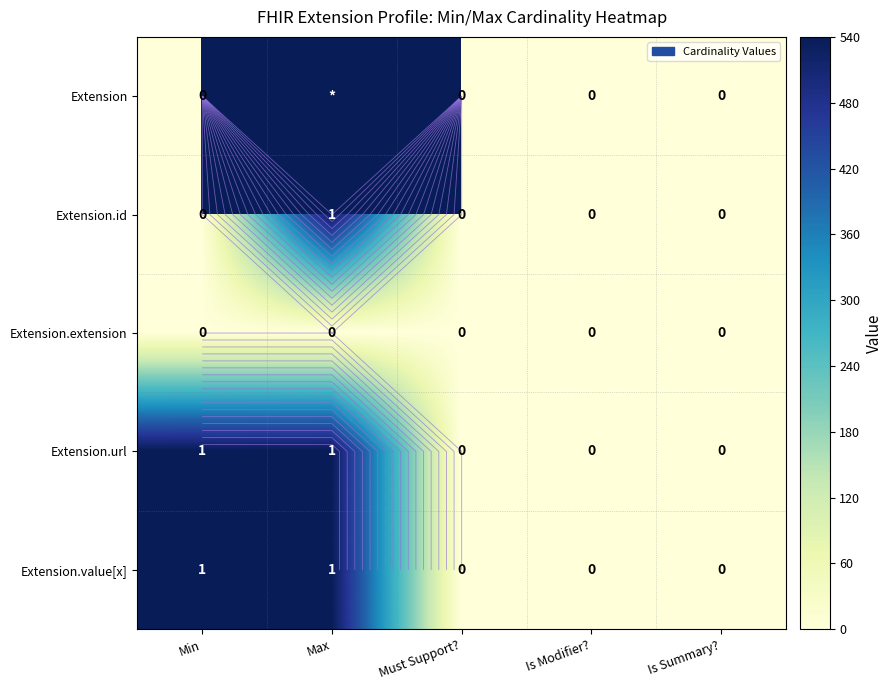

Where is Extension.id nearest to the value 270?

Min